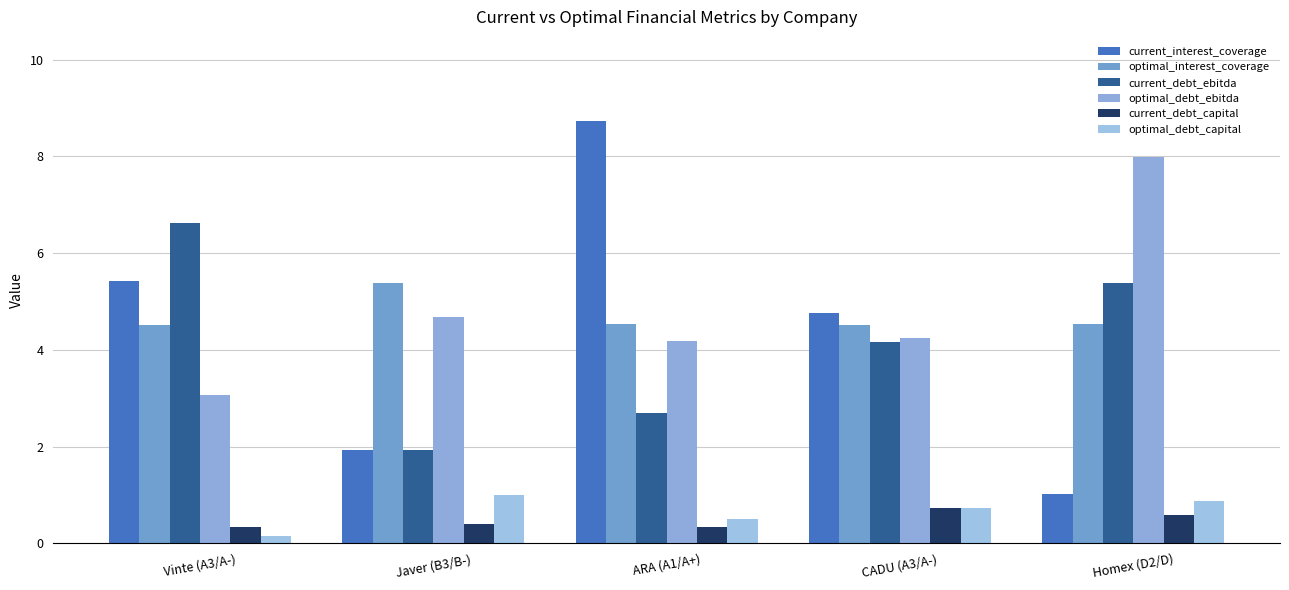

Read the current_interest_coverage value at Vinte (A3/A-).

5.4